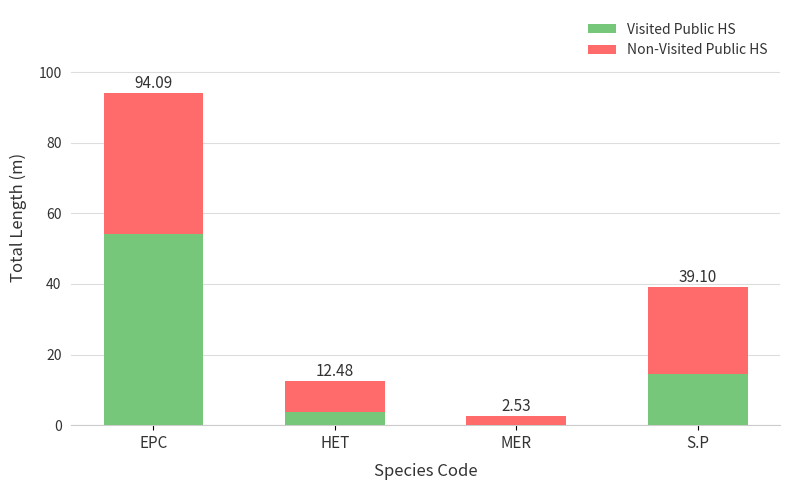

What are all the series names shown in the legend?

Visited Public HS, Non-Visited Public HS